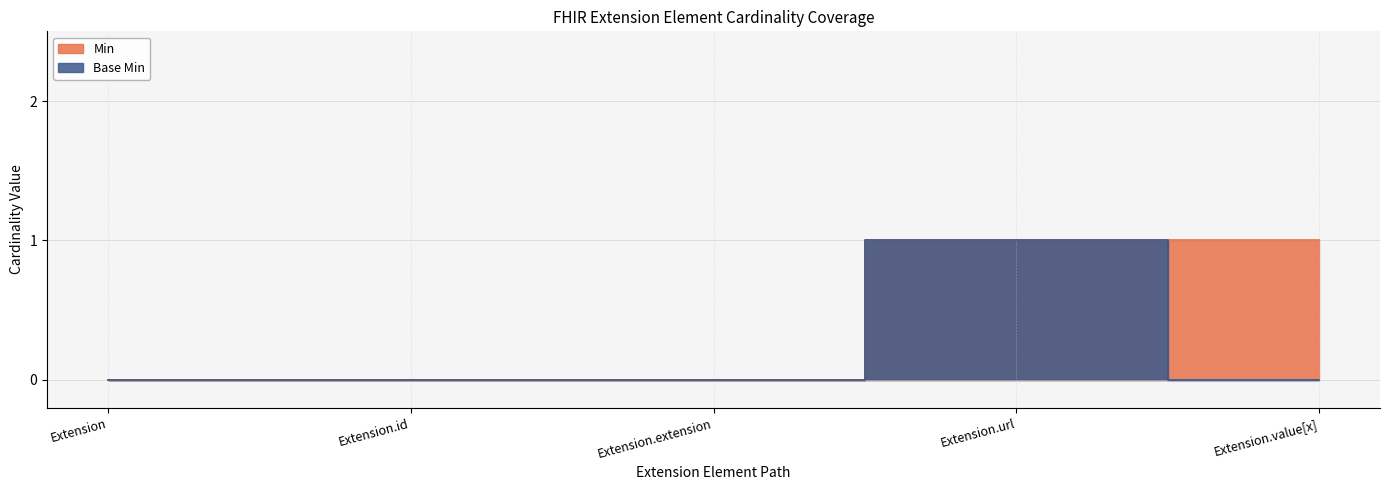

What is the sum of all Min values?

2